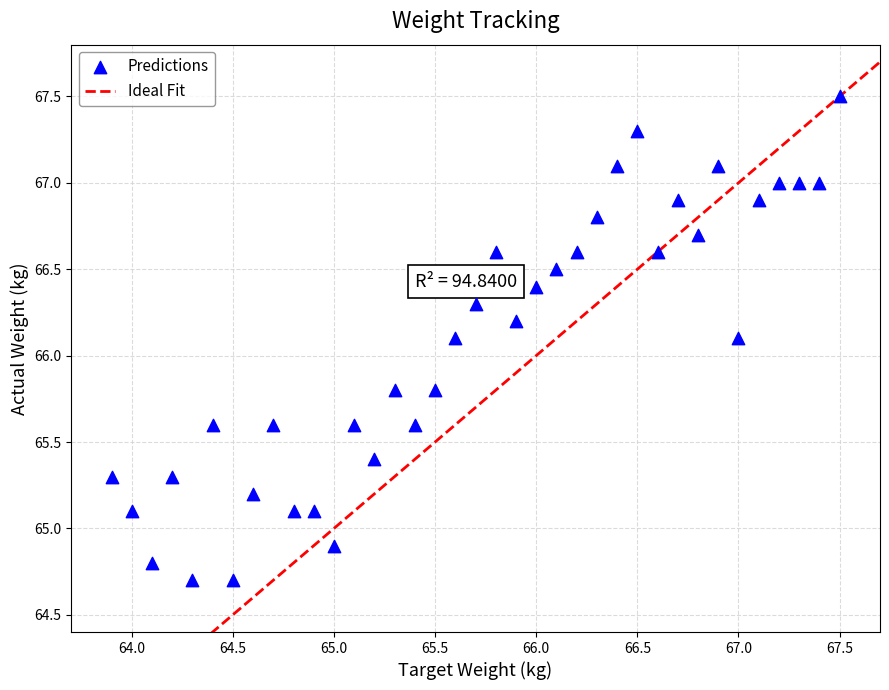

What is the range of Y values (max minus min)?

2.8